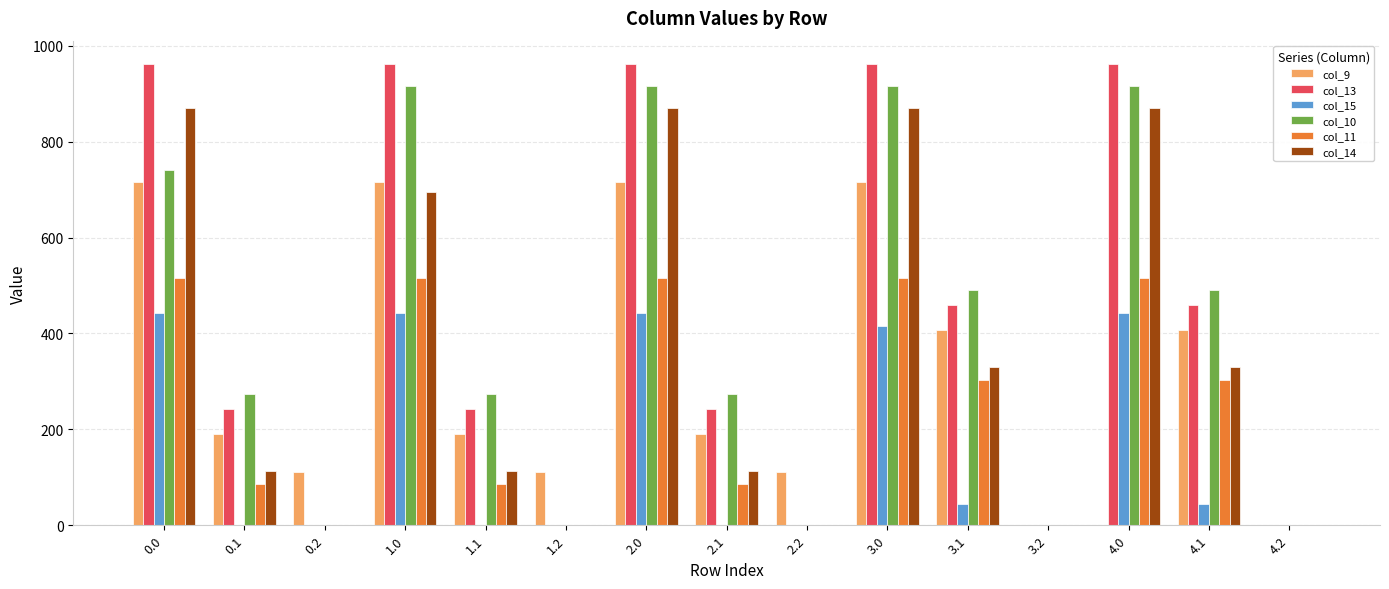

What is the sum of all col_9 values?

4591.5